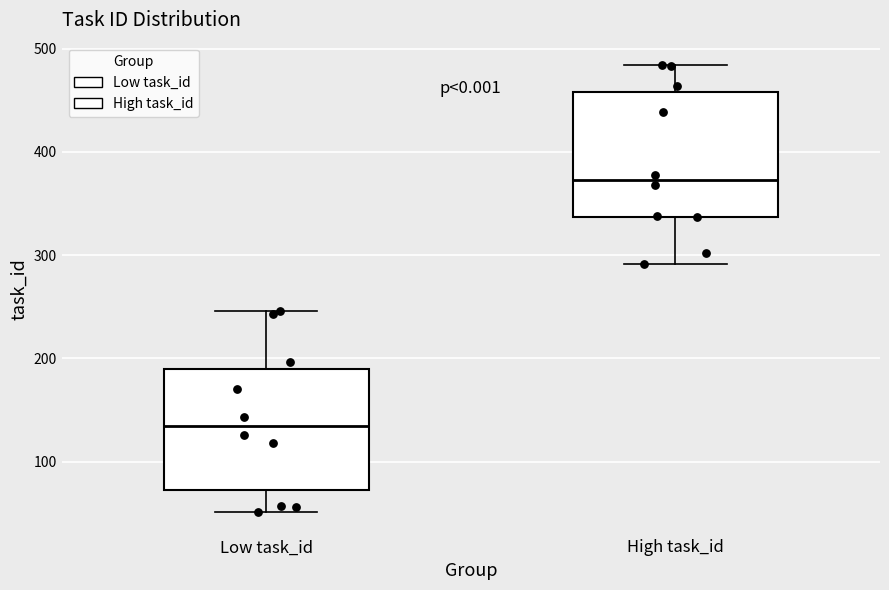

Which box has the highest median line?

High task_id